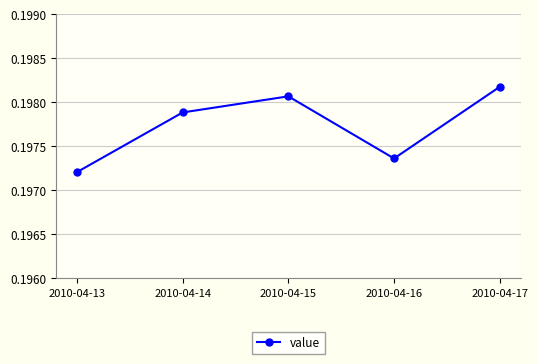

List the labels in order of value, largest first.

2010-04-17, 2010-04-15, 2010-04-14, 2010-04-16, 2010-04-13